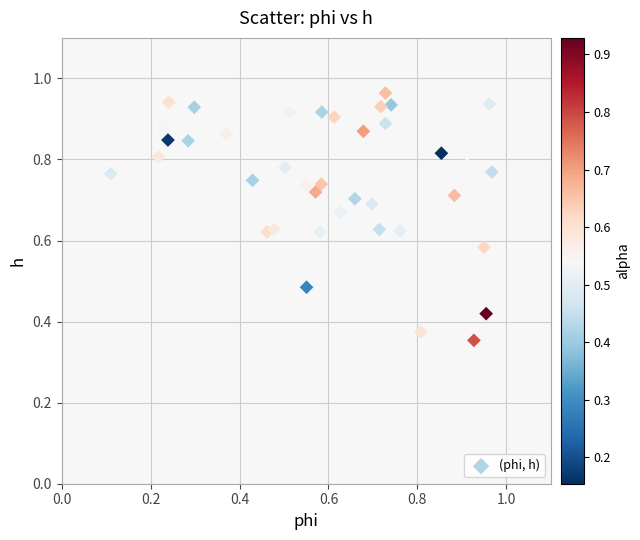

How many points are shown in the scatter plot?

40